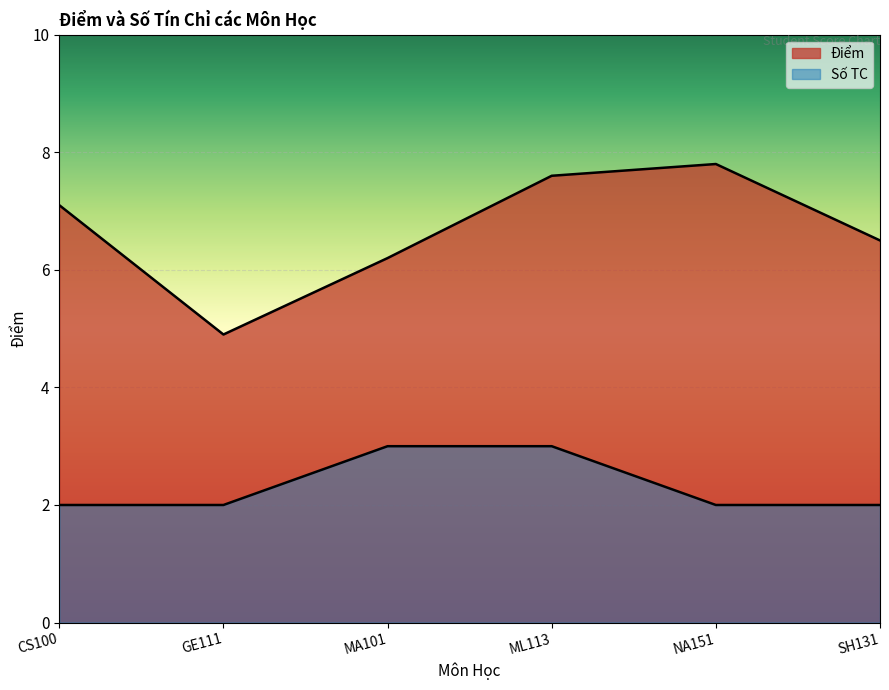

At which label does the data first exceed 7?

CS100